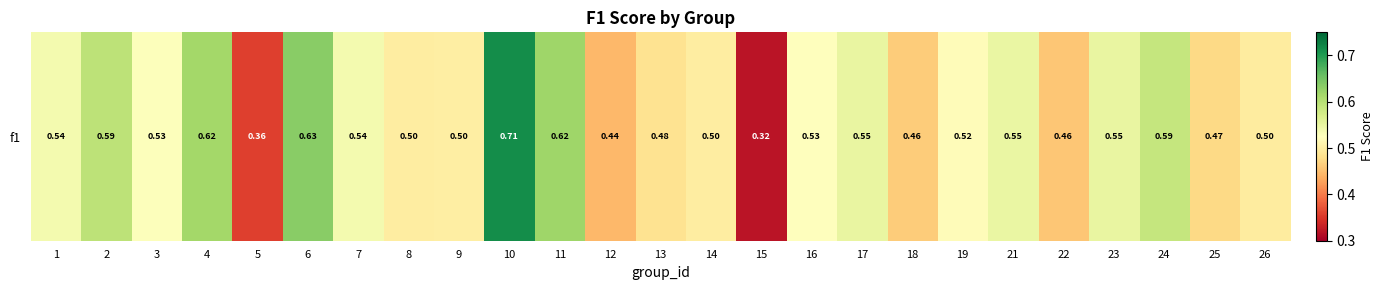

Between 9 and 23, which is larger?

23